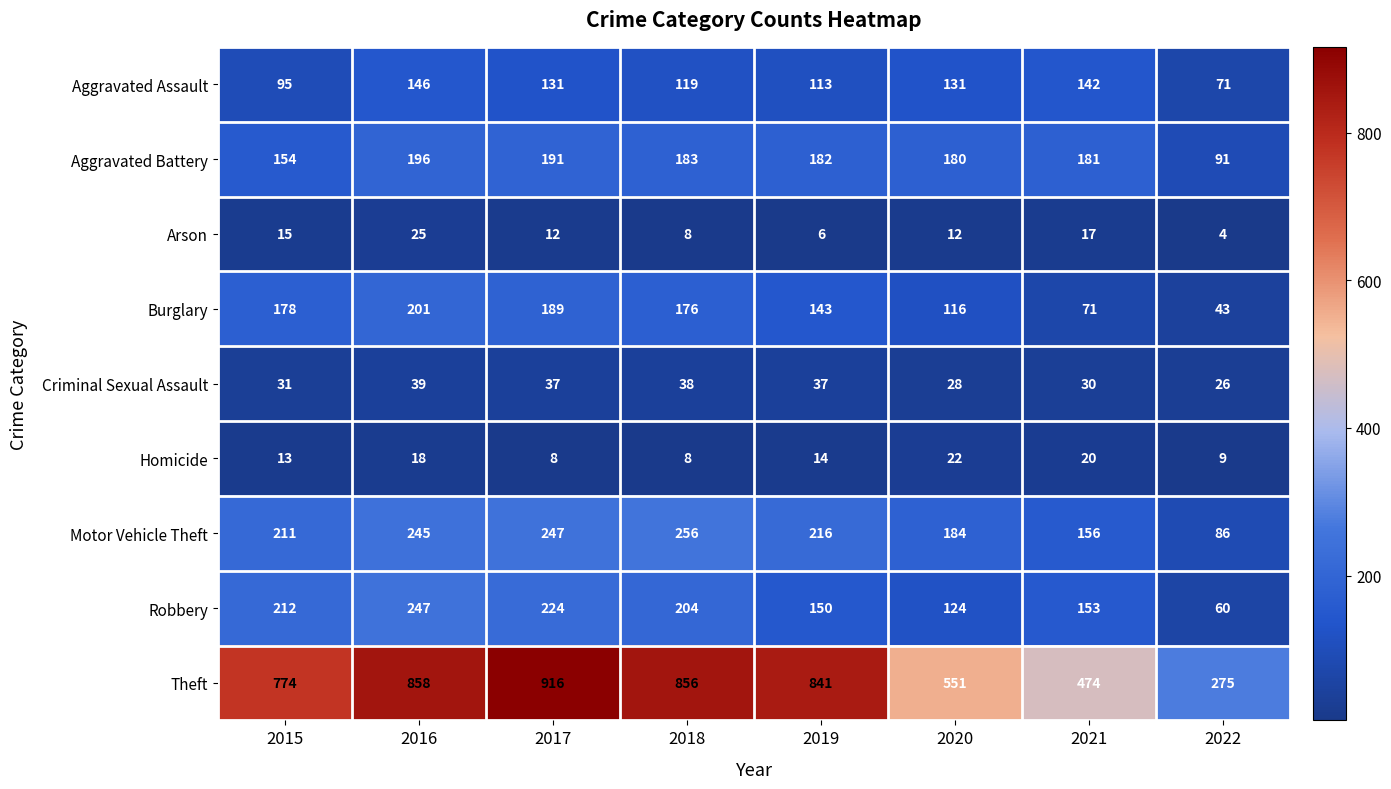

At which category is the sum across all series the highest?

2016